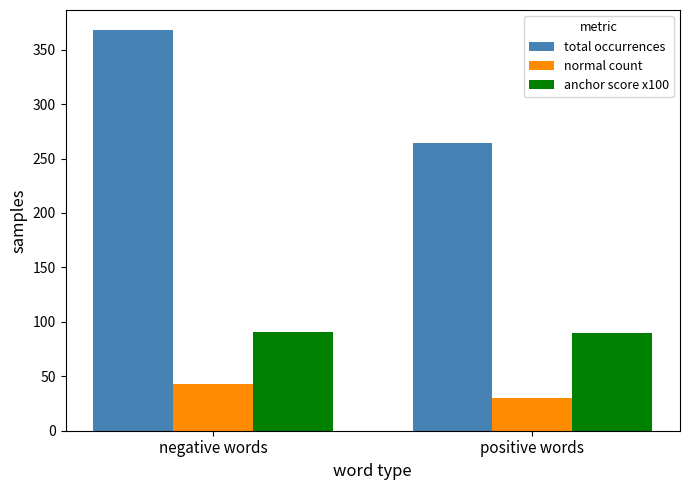

Rank the series by their average value, from highest to lowest.

total occurrences, anchor score x100, normal count